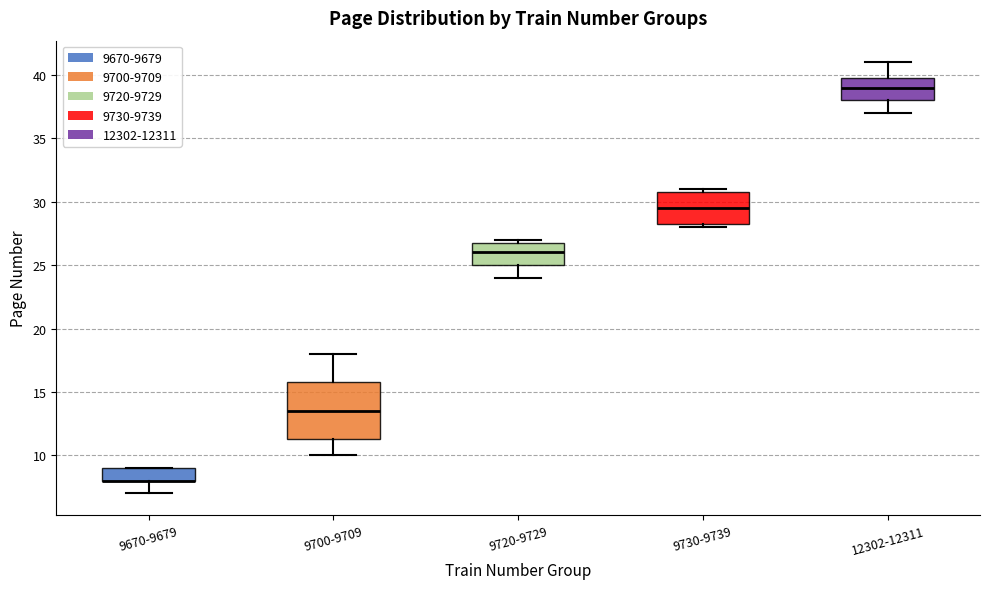

Where does the lower whisker of the box for 9700-9709 end on the y-axis? The values are not printed on the chart, so give them approximately, as read against the axis.

10.0